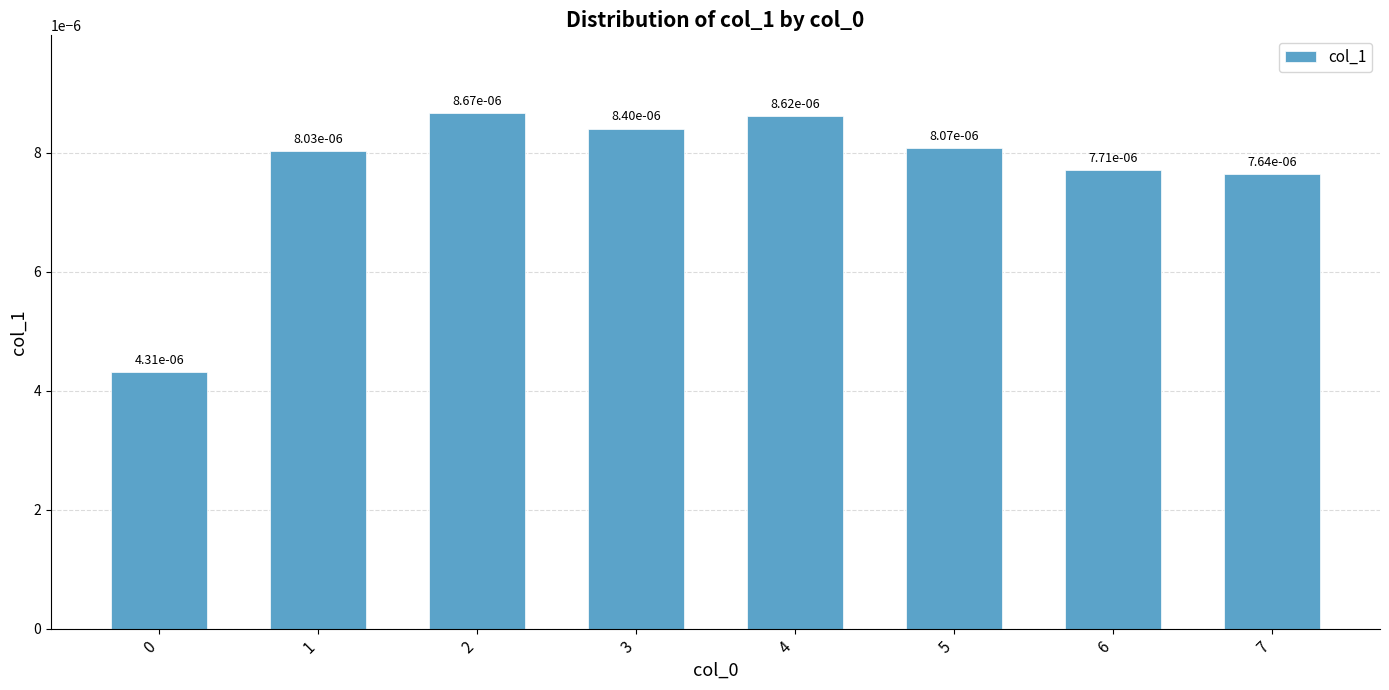

Between 1 and 3, which is larger?

3